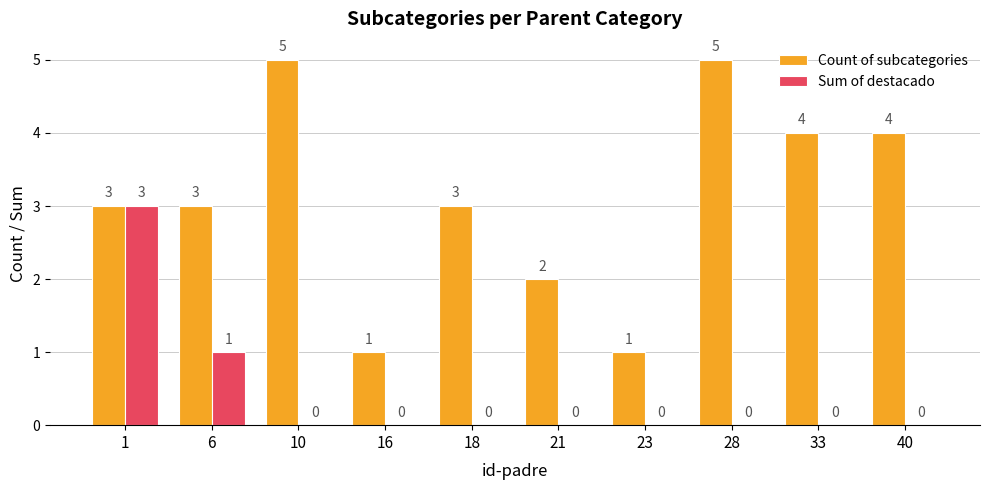

Does the chart contain stacked bars?

No